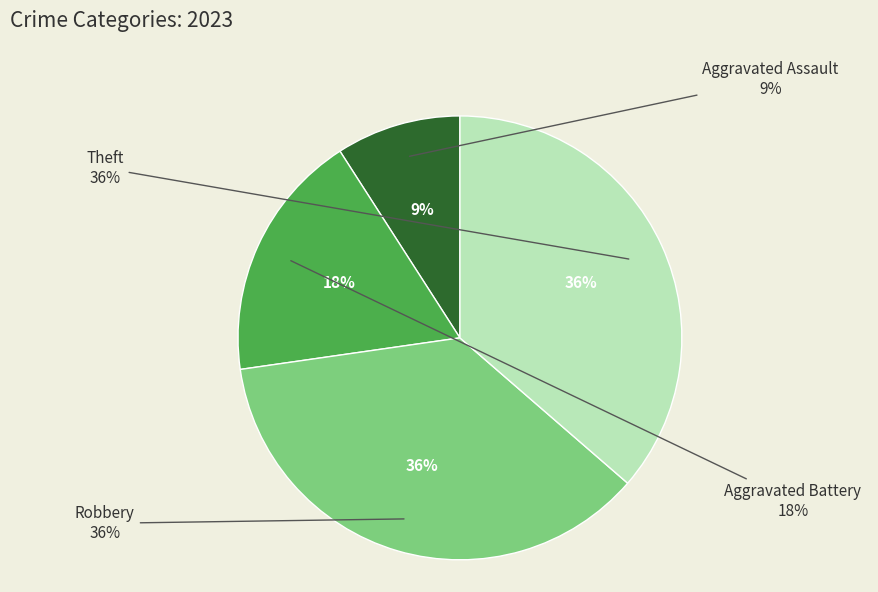

How many slices are in this pie chart?

4